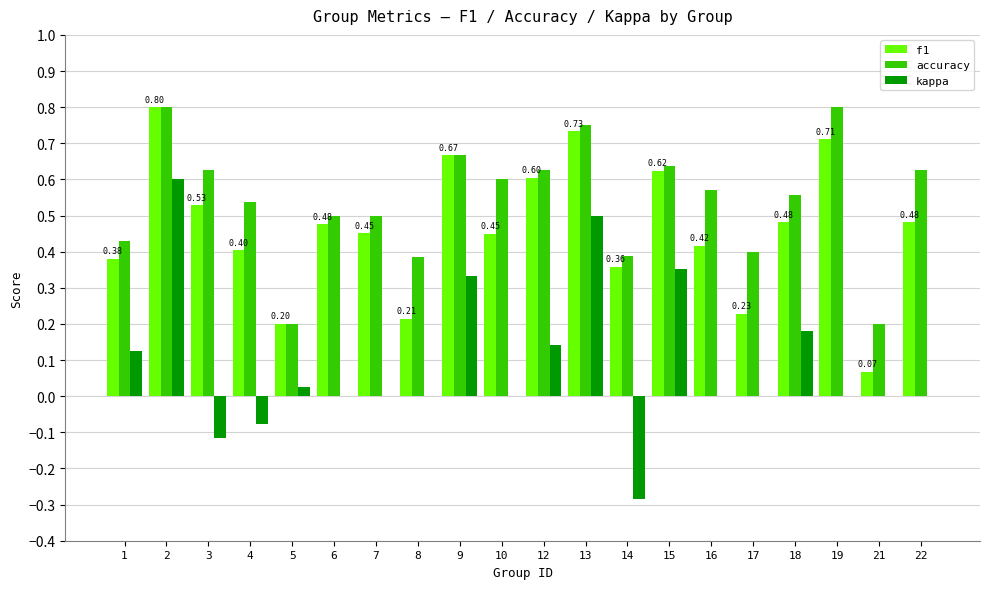

What is the total value across all series at 12?

1.4